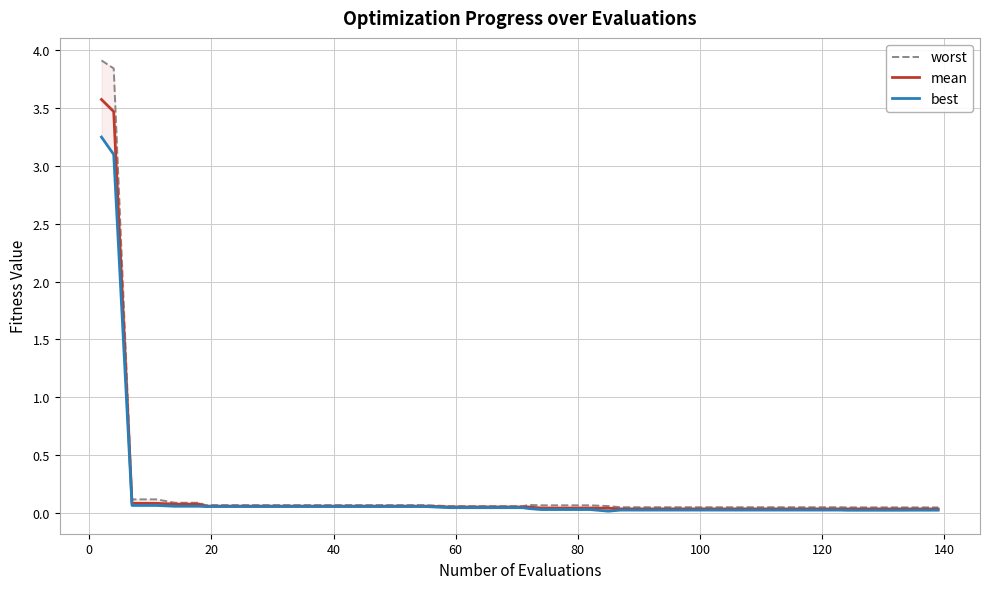

Reading right to left, list all the values displayed in this chart.

worst: 0.0	0.0	0.0	0.0	0.0	0.0	0.0	0.0	0.0	0.0	0.0	0.0	0.0	0.0	0.0	0.1	0.1	0.1	0.1	0.1	0.1	0.1	0.1	0.1	0.1	0.1	0.1	0.1	0.1	0.1	0.1	0.1	0.1	0.1	0.1	0.1	0.1	0.1	3.8	3.9
mean: 0.0	0.0	0.0	0.0	0.0	0.0	0.0	0.0	0.0	0.0	0.0	0.0	0.0	0.0	0.0	0.0	0.0	0.0	0.0	0.1	0.1	0.1	0.1	0.1	0.1	0.1	0.1	0.1	0.1	0.1	0.1	0.1	0.1	0.1	0.1	0.1	0.1	0.1	3.5	3.6
best: 0.0	0.0	0.0	0.0	0.0	0.0	0.0	0.0	0.0	0.0	0.0	0.0	0.0	0.0	0.0	0.0	0.0	0.0	0.0	0.0	0.0	0.0	0.0	0.0	0.1	0.1	0.1	0.1	0.1	0.1	0.1	0.1	0.1	0.1	0.1	0.1	0.1	0.1	3.1	3.2